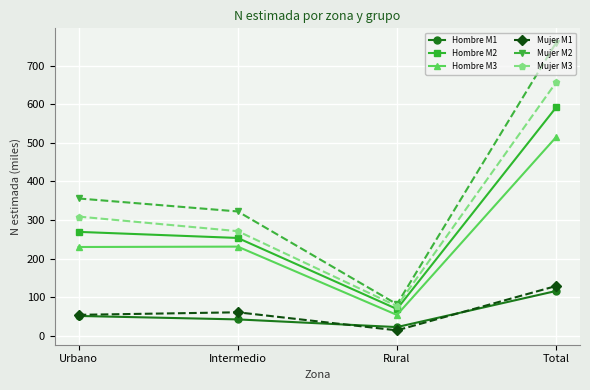

Is the value of Mujer M2 at Rural greater than the value of Hombre M3 at Intermedio?

No